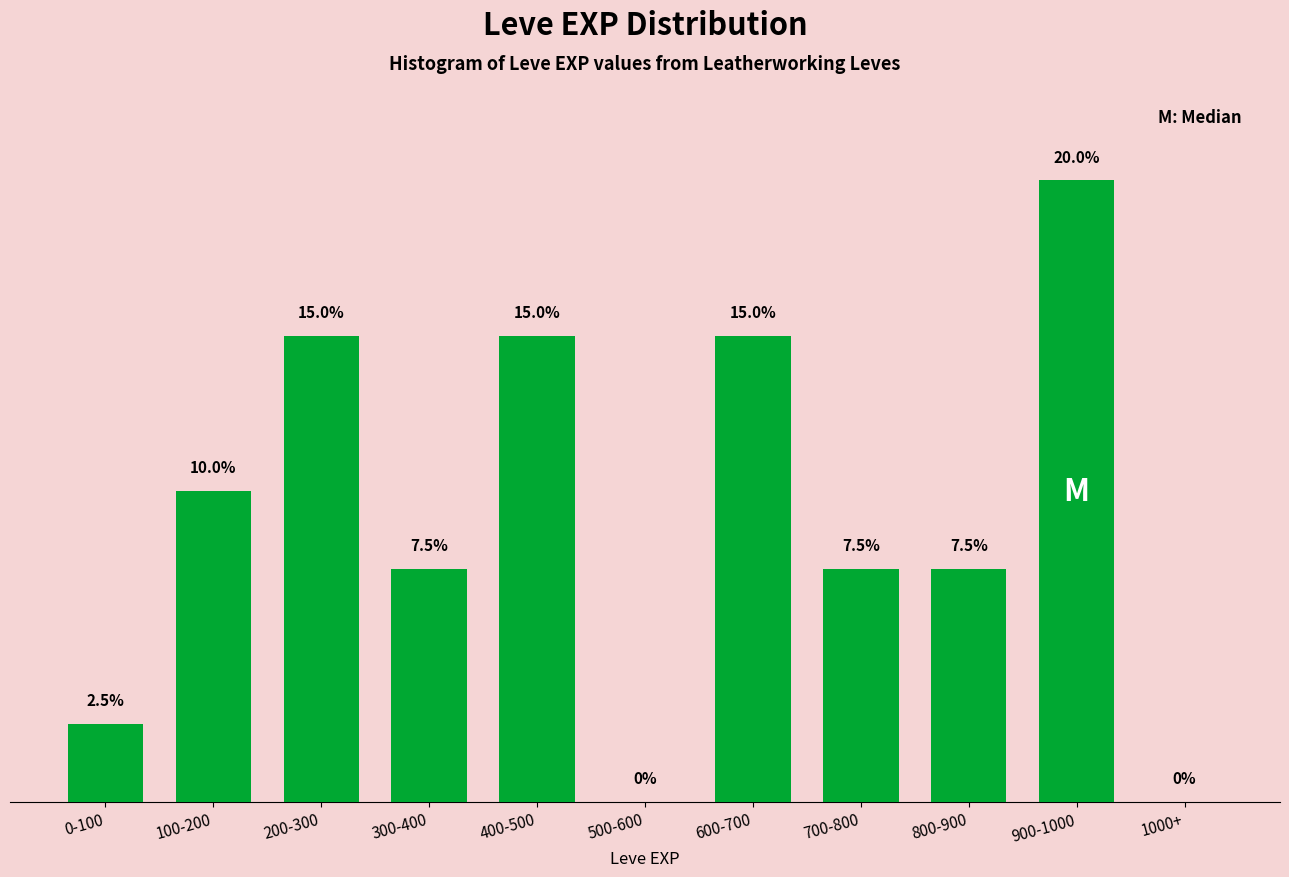

Reading right to left, what are all the values shown in this chart?

1000+=0.0	900-1000=20.0	800-900=7.5	700-800=7.5	600-700=15.0	500-600=0.0	400-500=15.0	300-400=7.5	200-300=15.0	100-200=10.0	0-100=2.5